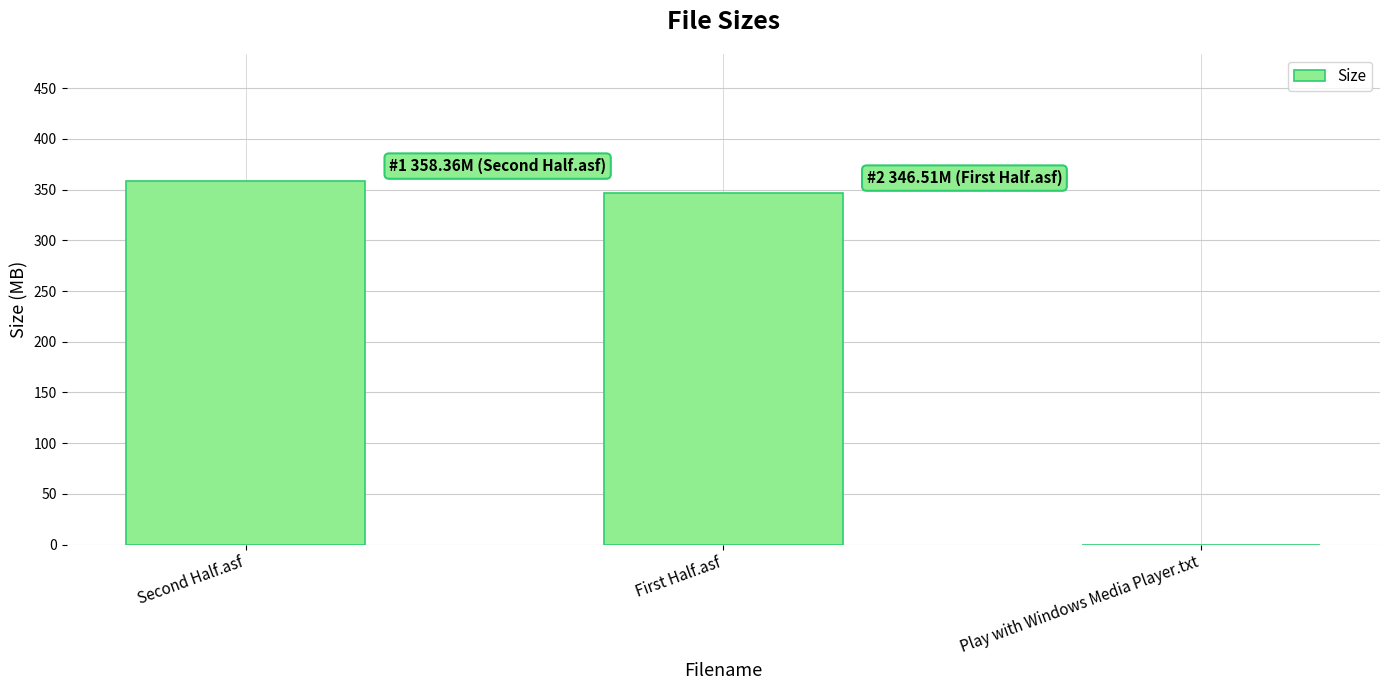

Count the number of categories in the chart.

3